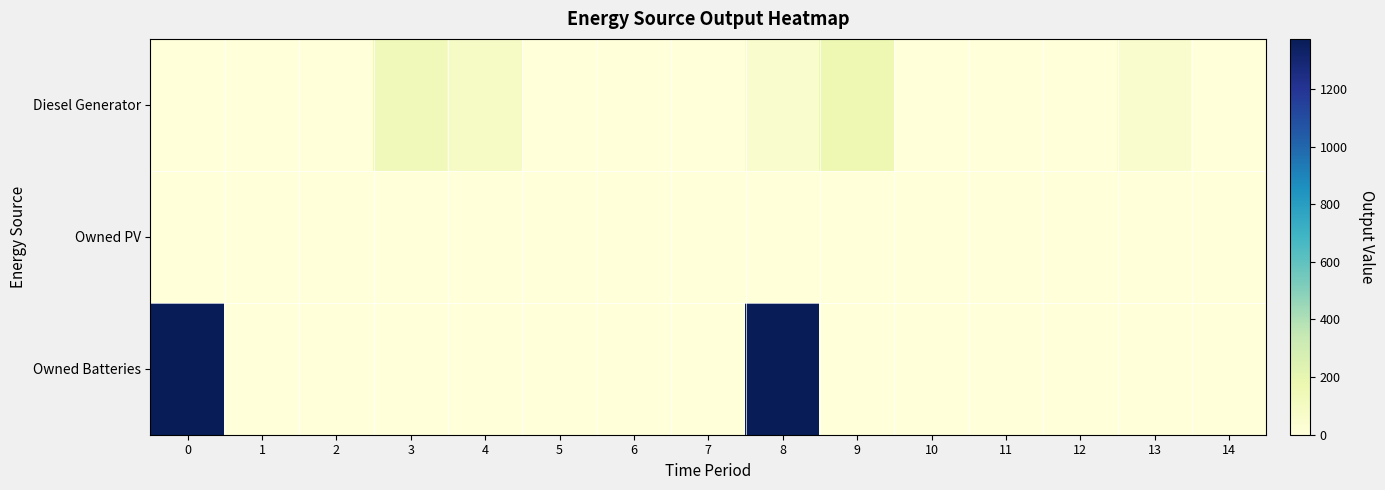

Reading left to right, extract all data points from this chart.

Diesel Generator: 0=0	1=0	2=0	3=134	4=82	5=1	6=0	7=0	8=51	9=164	10=2	11=0	12=0	13=50	14=0
Owned PV: 0=0	1=0	2=0	3=0	4=0	5=0	6=0	7=0	8=0	9=0	10=0	11=0	12=0	13=0	14=0
Owned Batteries: 0=1374	1=0	2=0	3=0	4=0	5=0	6=0	7=0	8=1374	9=0	10=0	11=0	12=0	13=0	14=0